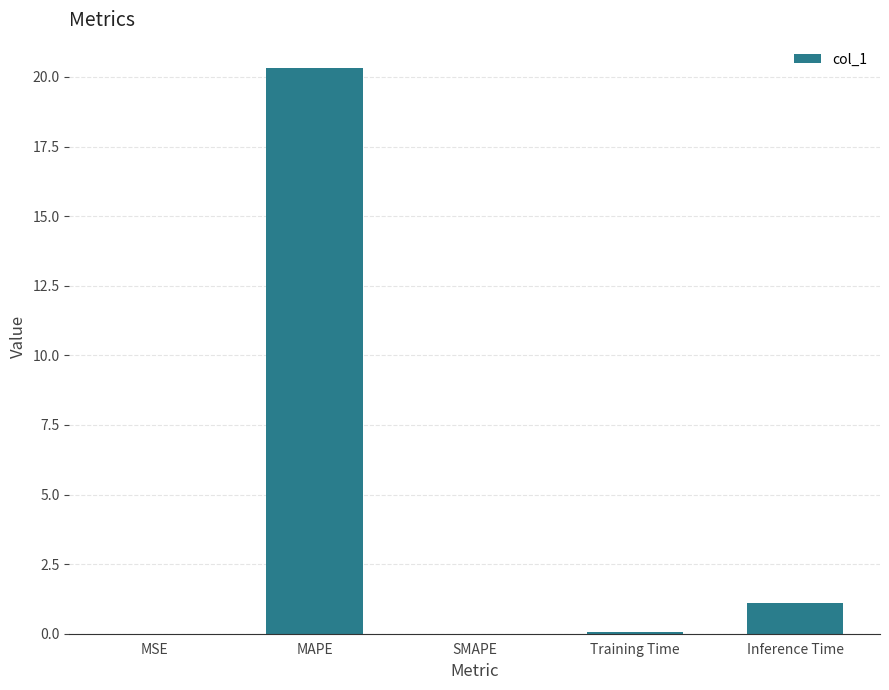

Is it true that the value at SMAPE is 0.0?

True